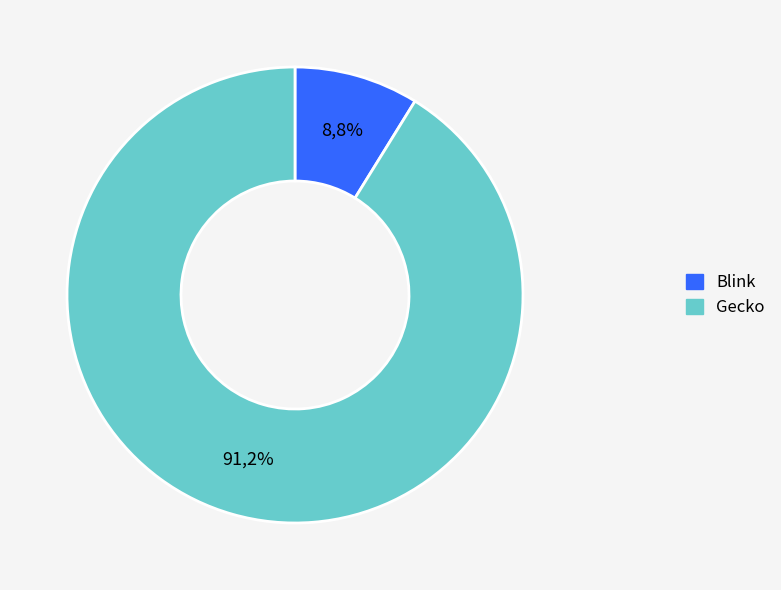

To the nearest percent, what is the average slice percentage?

50%